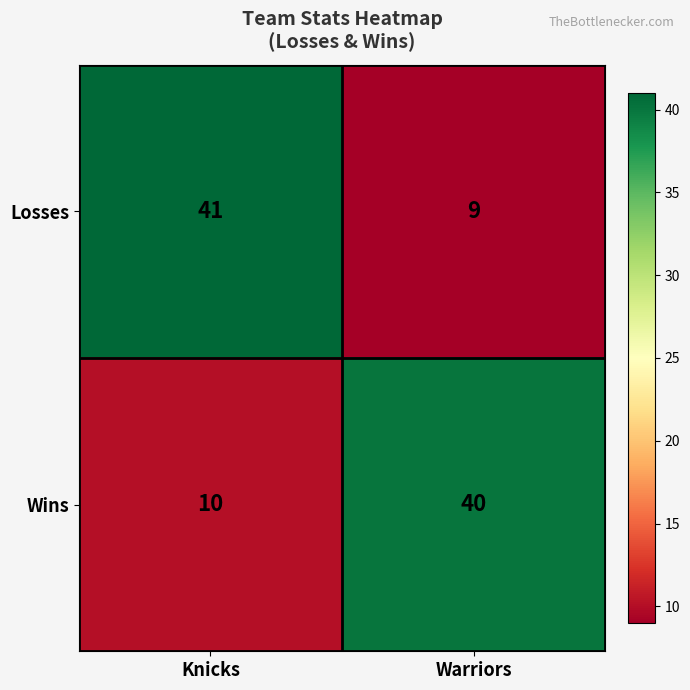

At which category is the sum across all series the highest?

Knicks